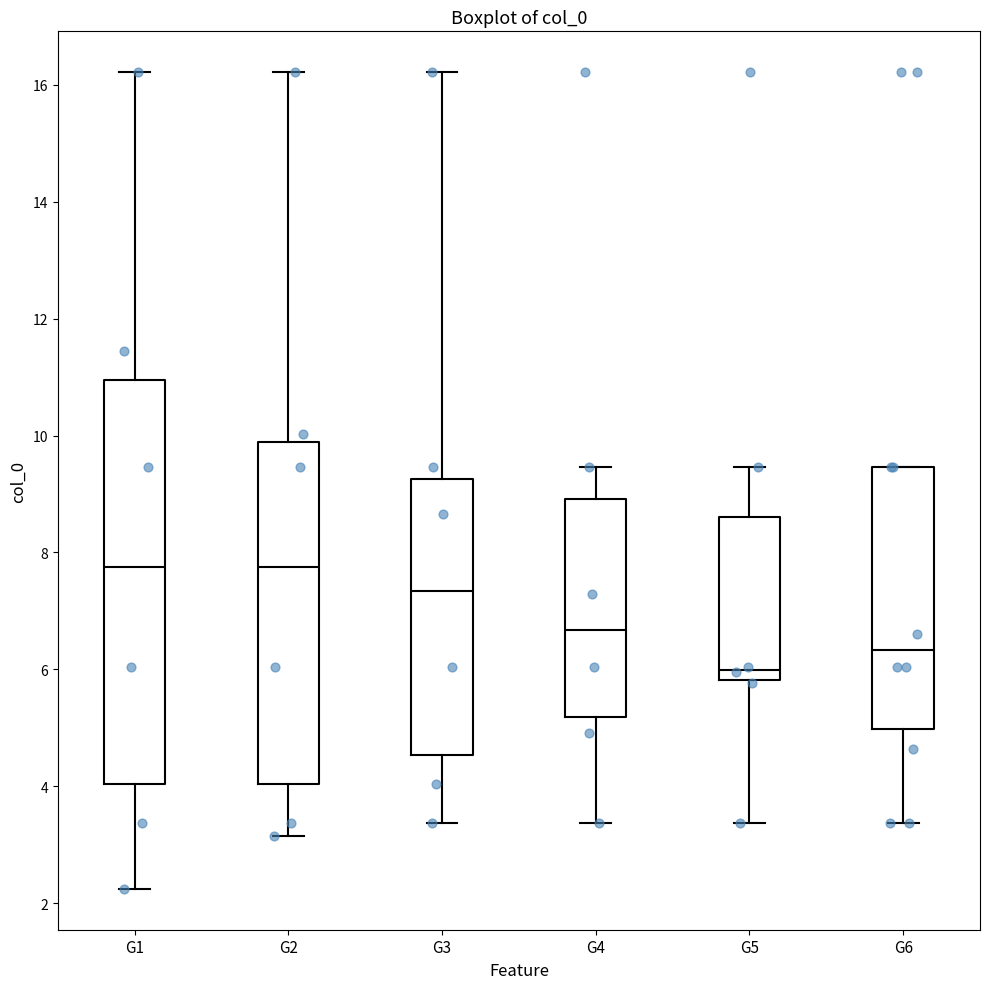

Where does the upper whisker of the box for G4 end on the y-axis? The values are not printed on the chart, so give them approximately, as read against the axis.

9.4